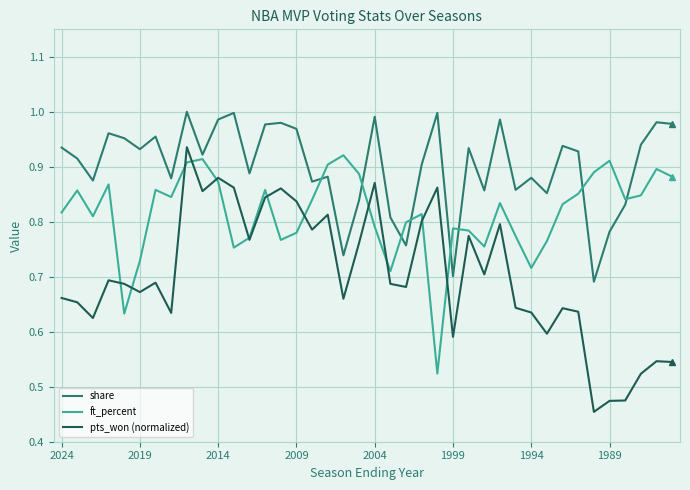

Which series has the largest total across all categories?

share